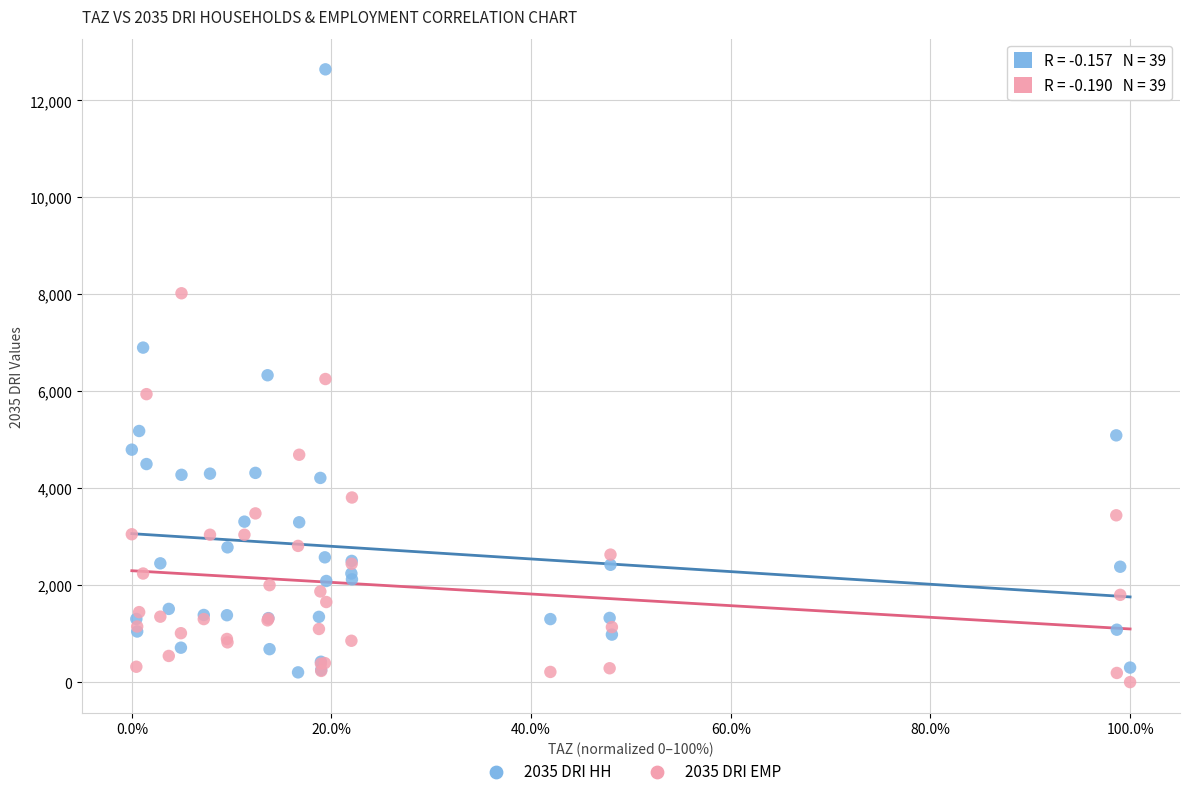

Which series has the largest Y range (max minus min)?

2035 DRI HH